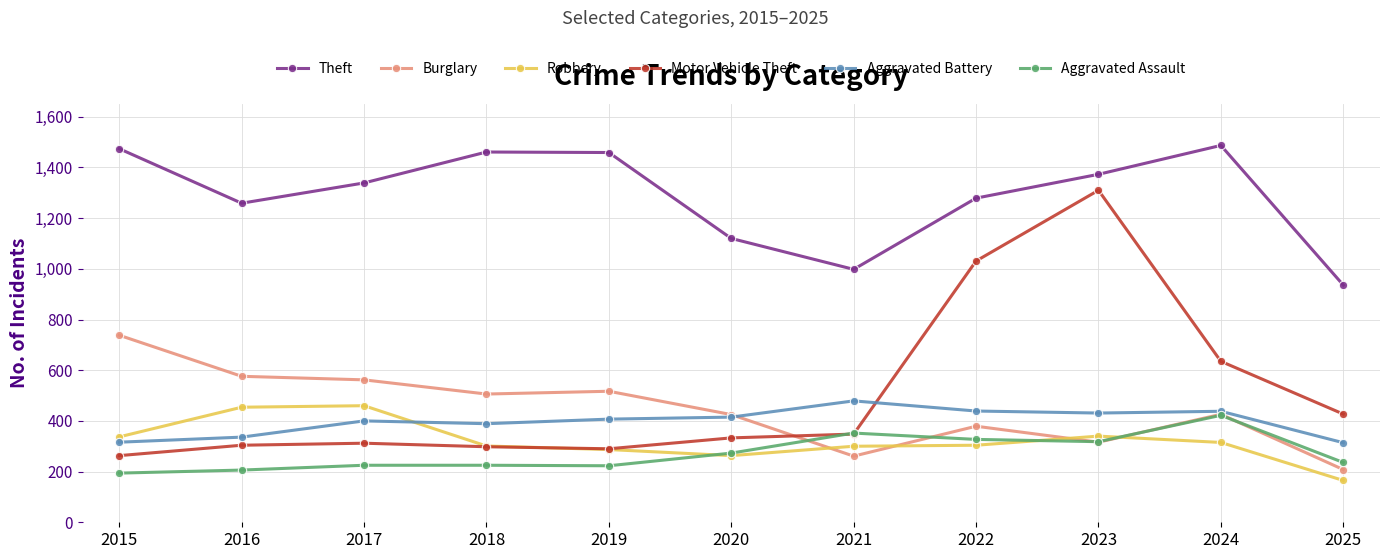

What is the difference between the maximum and minimum values in the Robbery series?

295